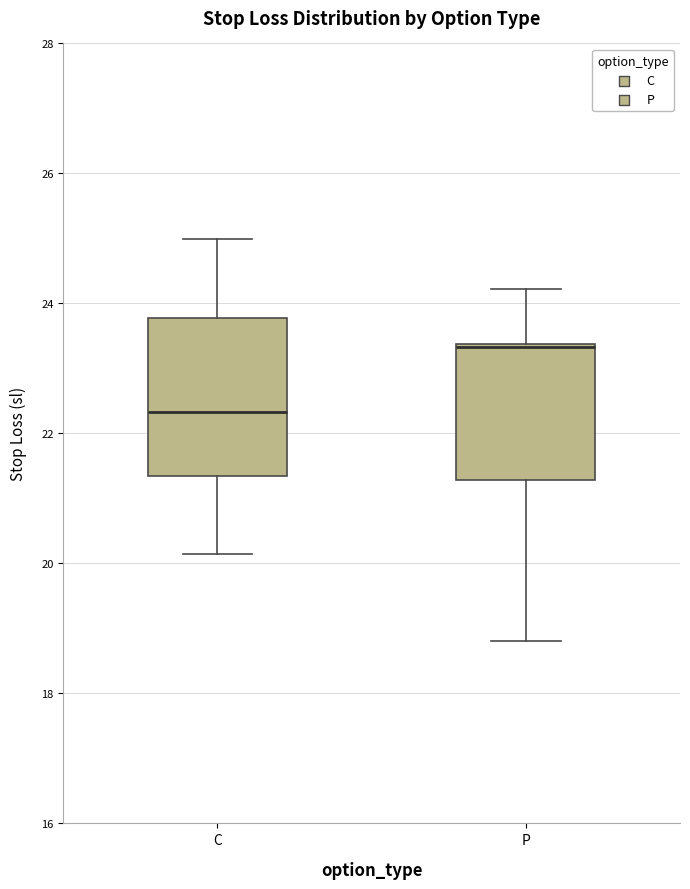

Comparing the boxes themselves (not the whiskers), which one is the tallest?

C